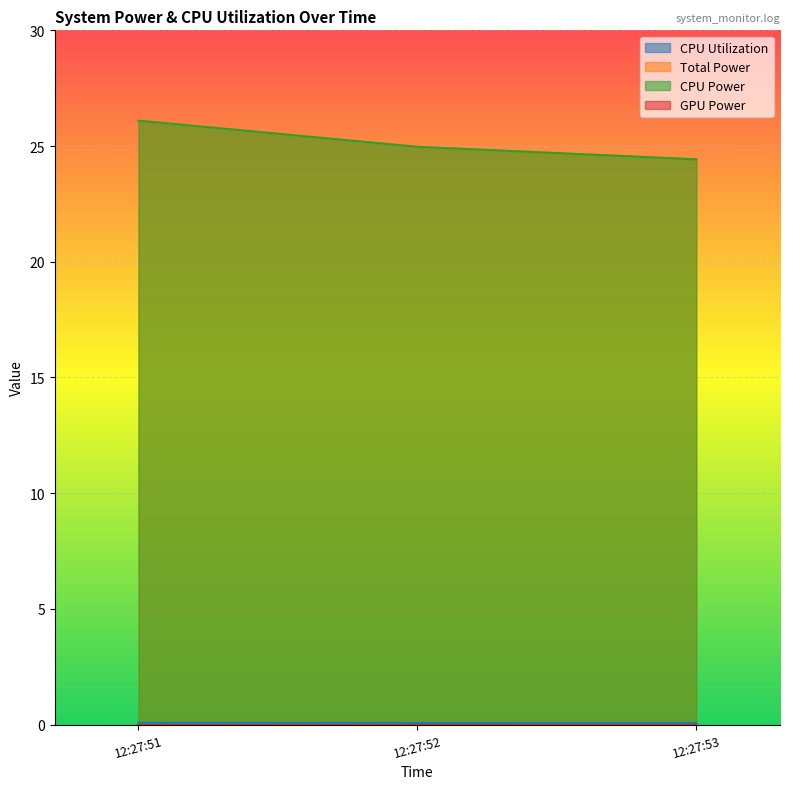

What is the maximum value shown in the chart?

26.1